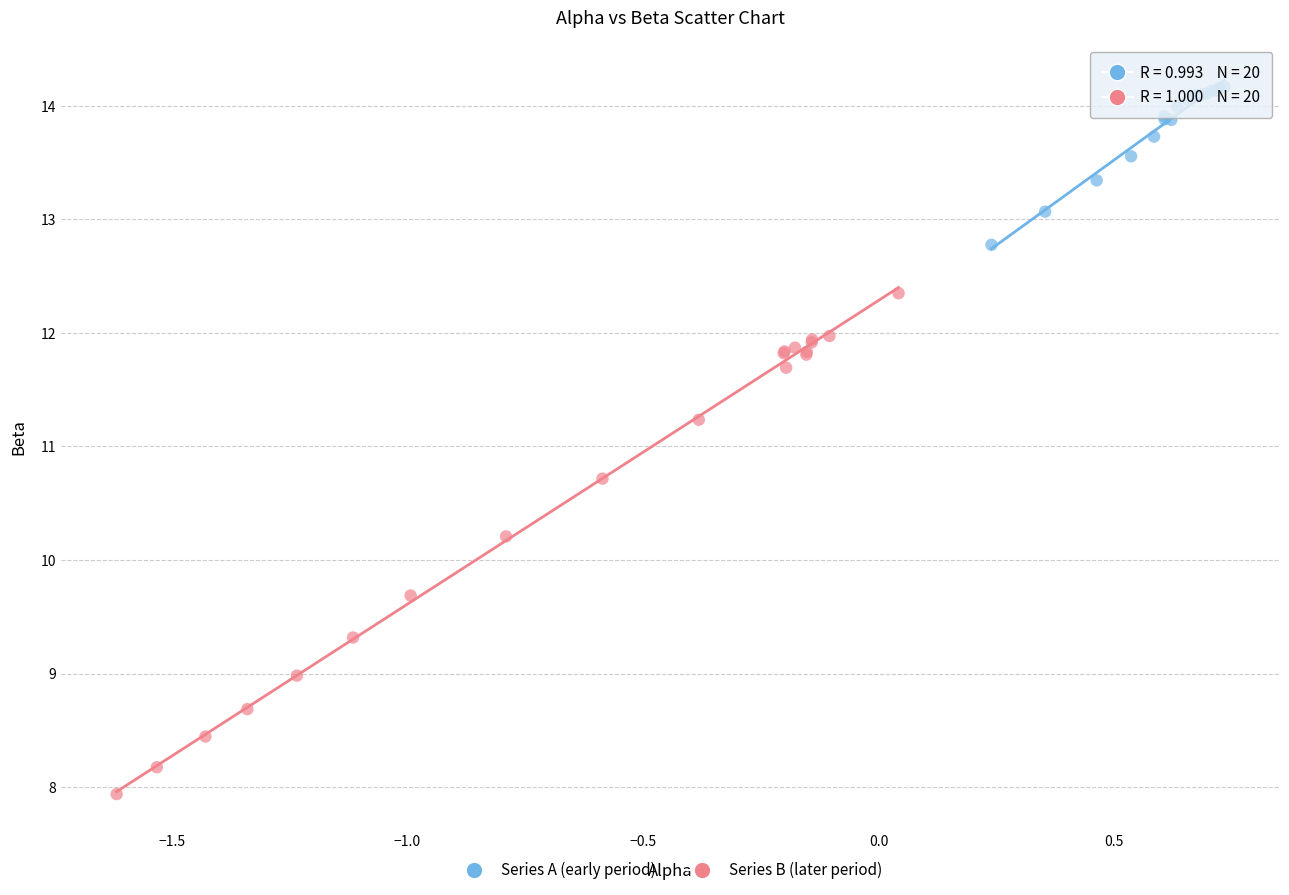

What are all the series names shown in the legend?

Series A (early period), Series B (later period)